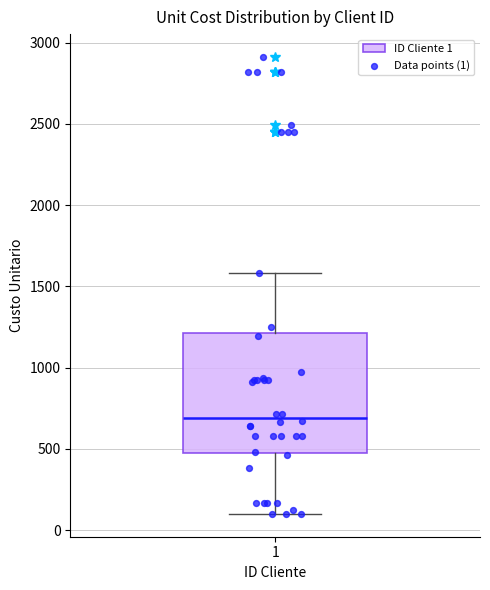

Where is the lower edge of the box at x = 1 on the y-axis? The values are not printed on the chart, so give them approximately, as read against the axis.

500